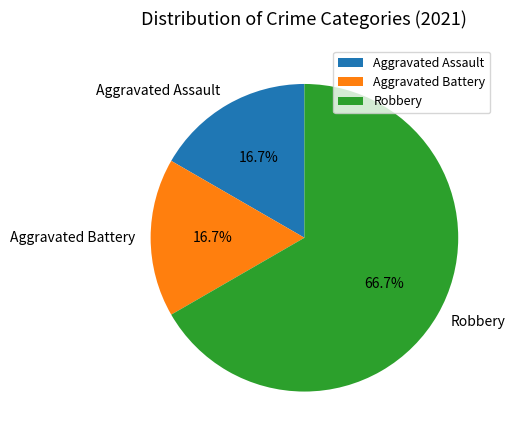

What is the total percentage of Aggravated Battery and Robbery?

83.3%